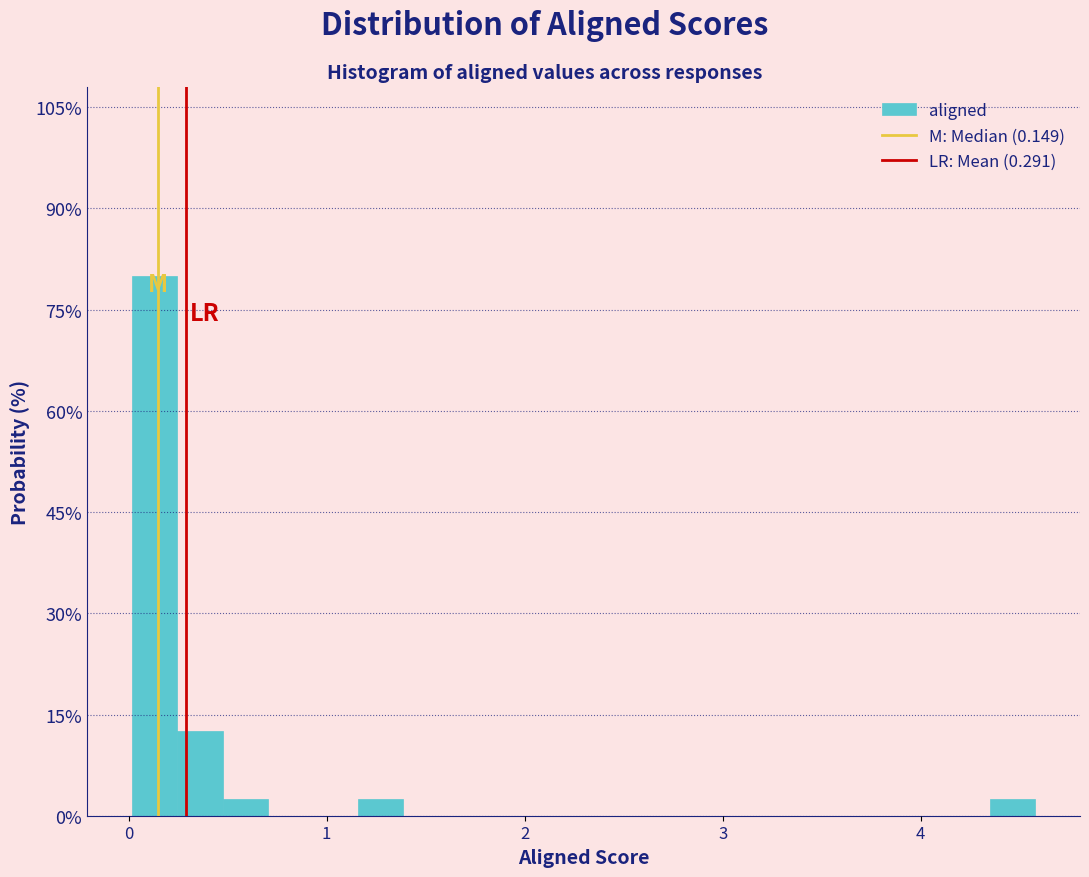

Read against the x-axis, roughly where is the centre of the tallest bar?

0.1